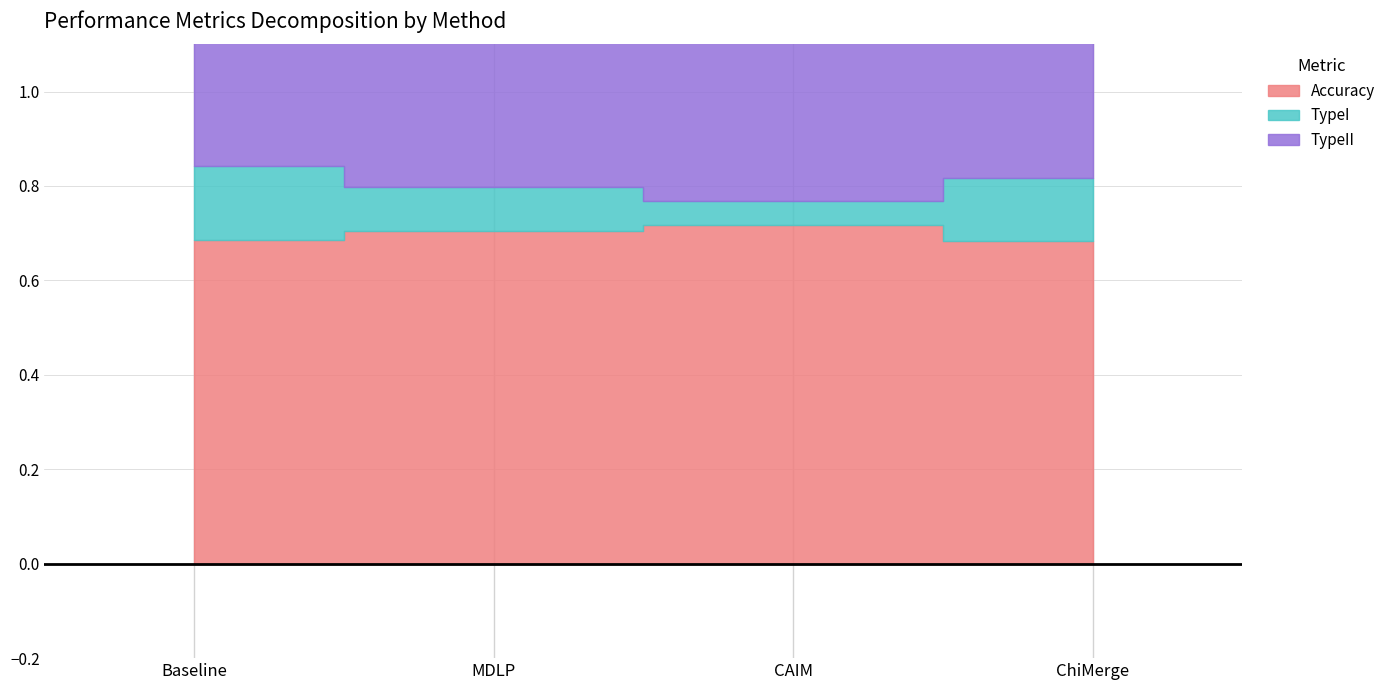

What are all the series names shown in the legend?

Accuracy, TypeI, TypeII